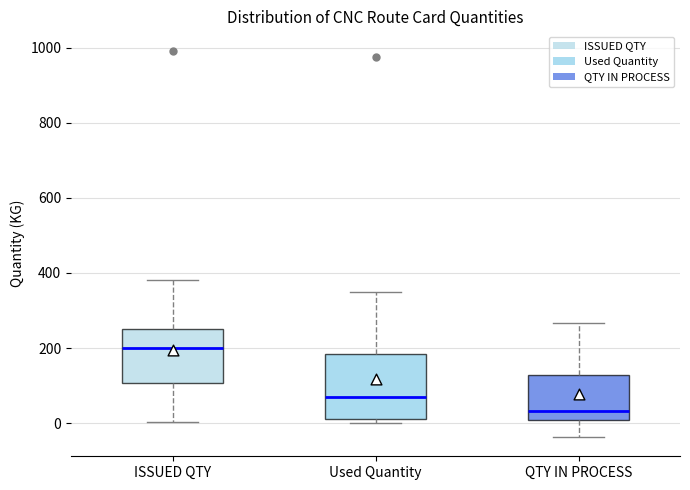

Where does the upper whisker of the box for QTY IN PROCESS end on the y-axis? The values are not printed on the chart, so give them approximately, as read against the axis.

260